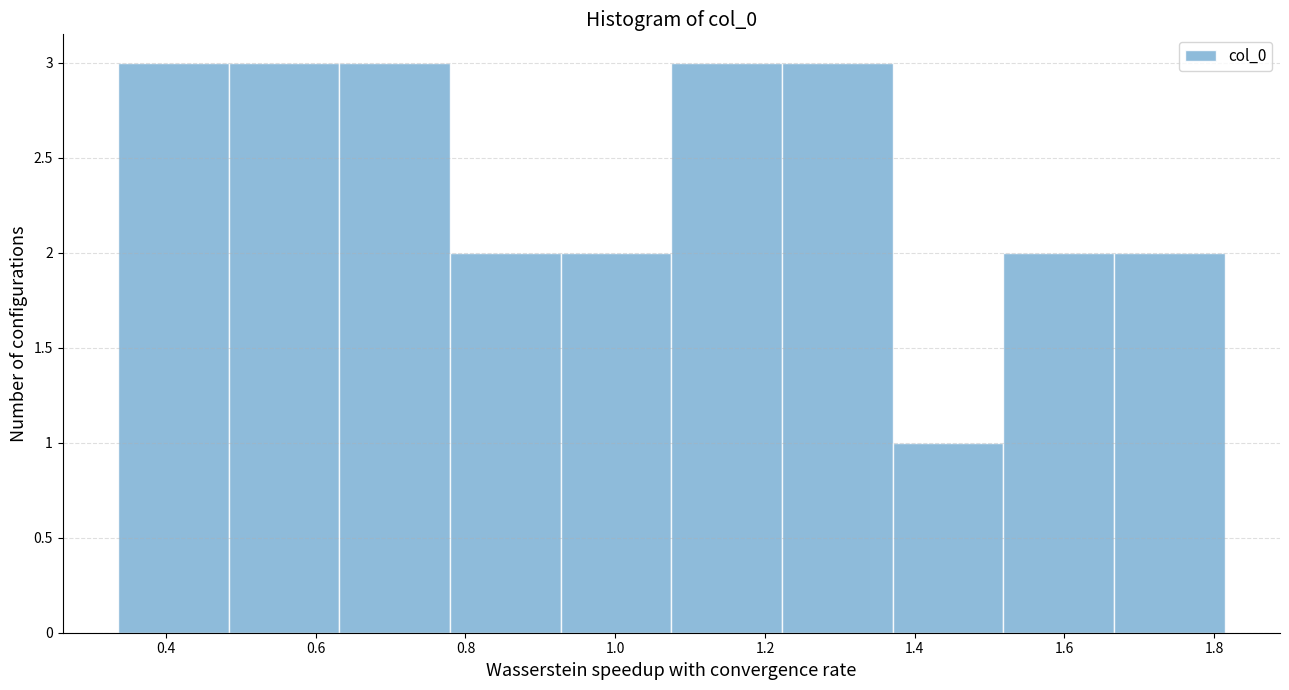

How tall is the bar that spans 0.48 to 0.64 on the x-axis? Neither the bar edges nor the heights are printed on the chart, so give them approximately, as read against the axes.

3